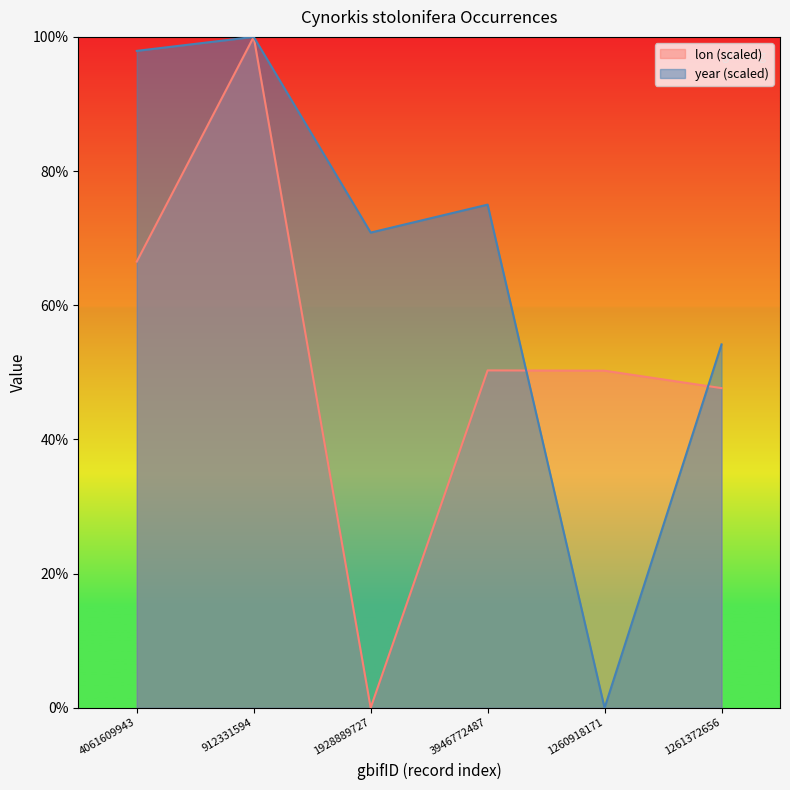

What is the label of the 1st point from the left?

4061609943